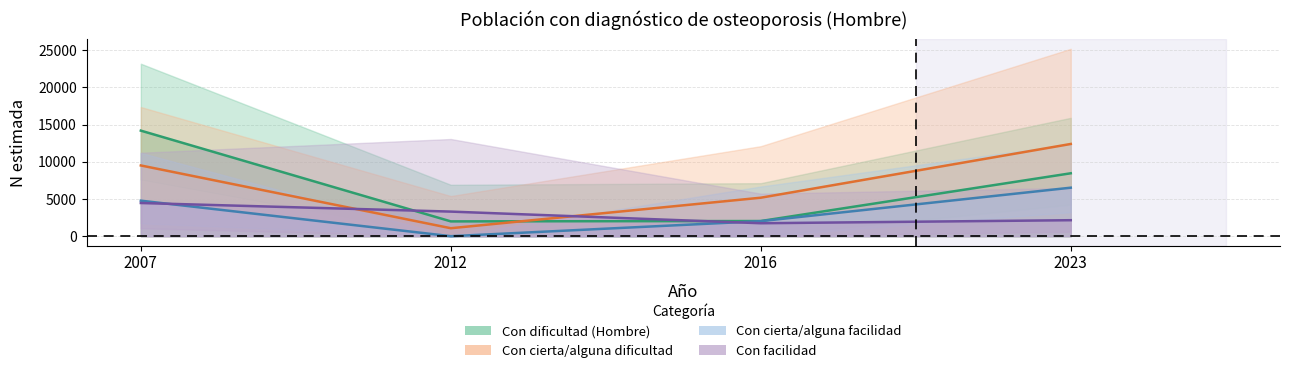

Which series has the largest total across all categories?

Hombre - Con cierta/alguna dificultad